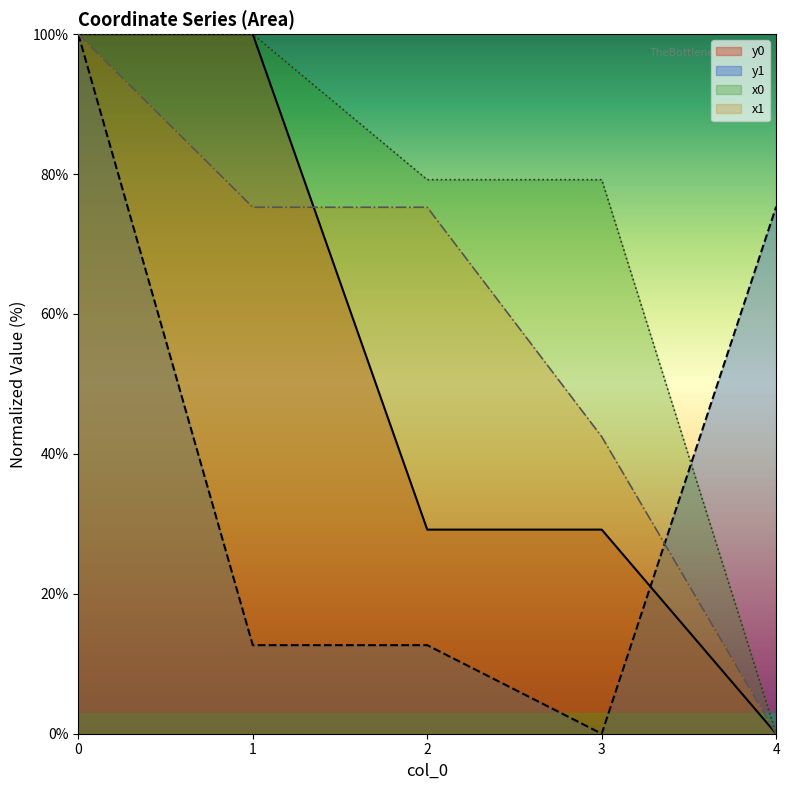

How many intersections are there between x1 and y0?

1